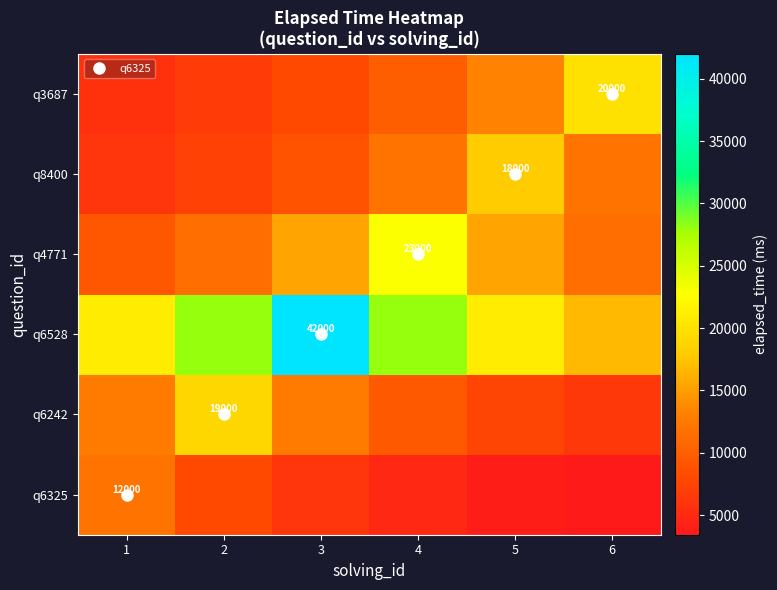

What is the highest value of the q3687 series?

20000.0